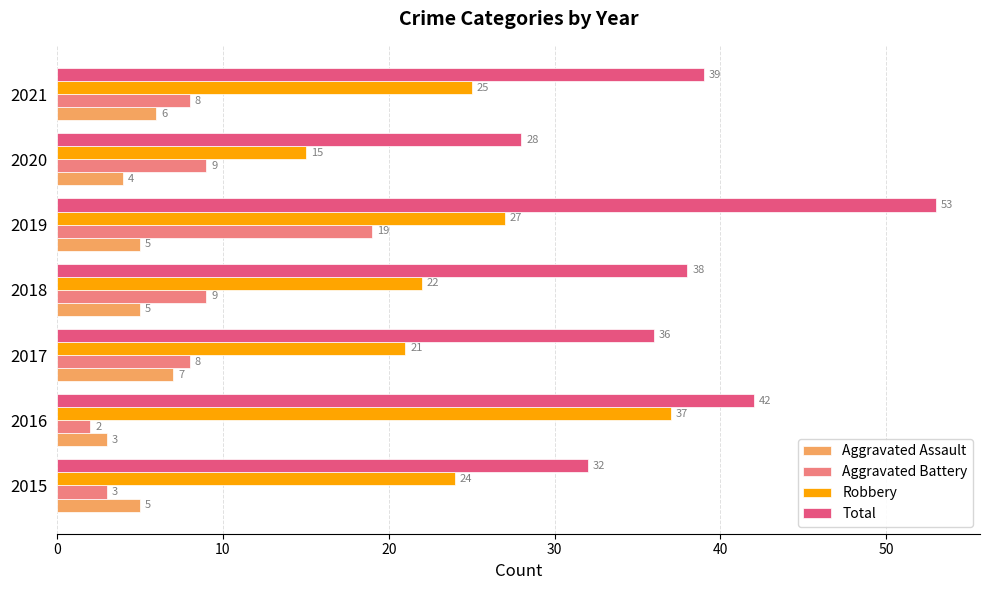

True or false: Aggravated Battery has a value of 9 at 2020.

True